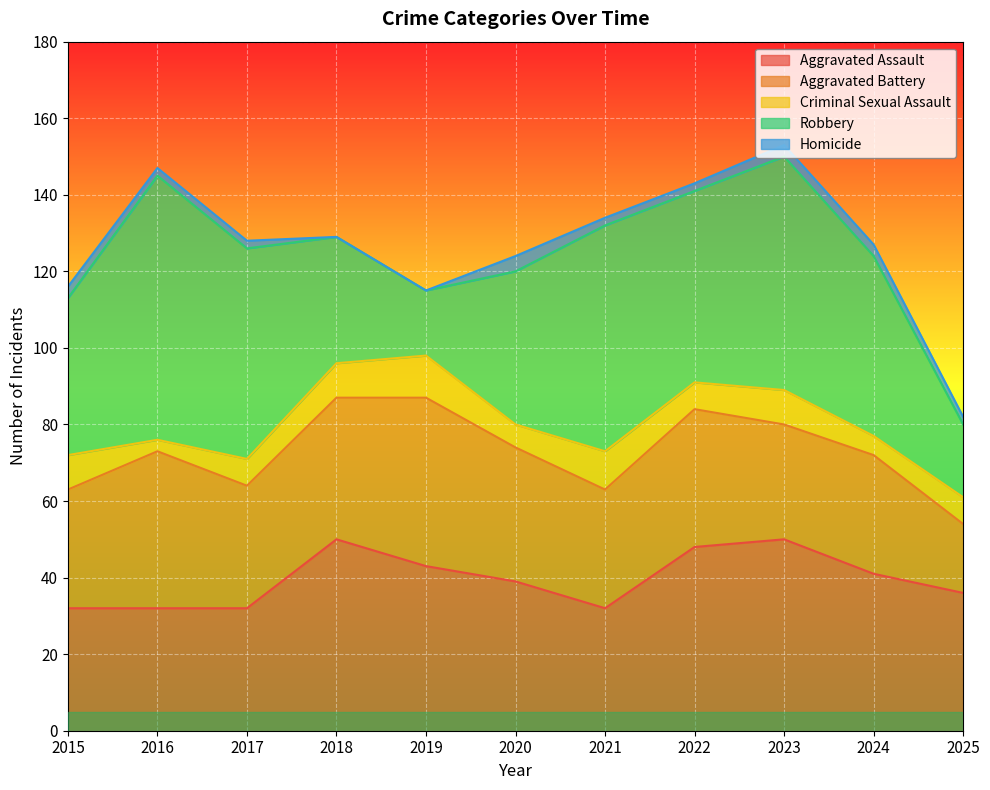

What are all the series names shown in the legend?

Aggravated Assault, Aggravated Battery, Criminal Sexual Assault, Robbery, Homicide